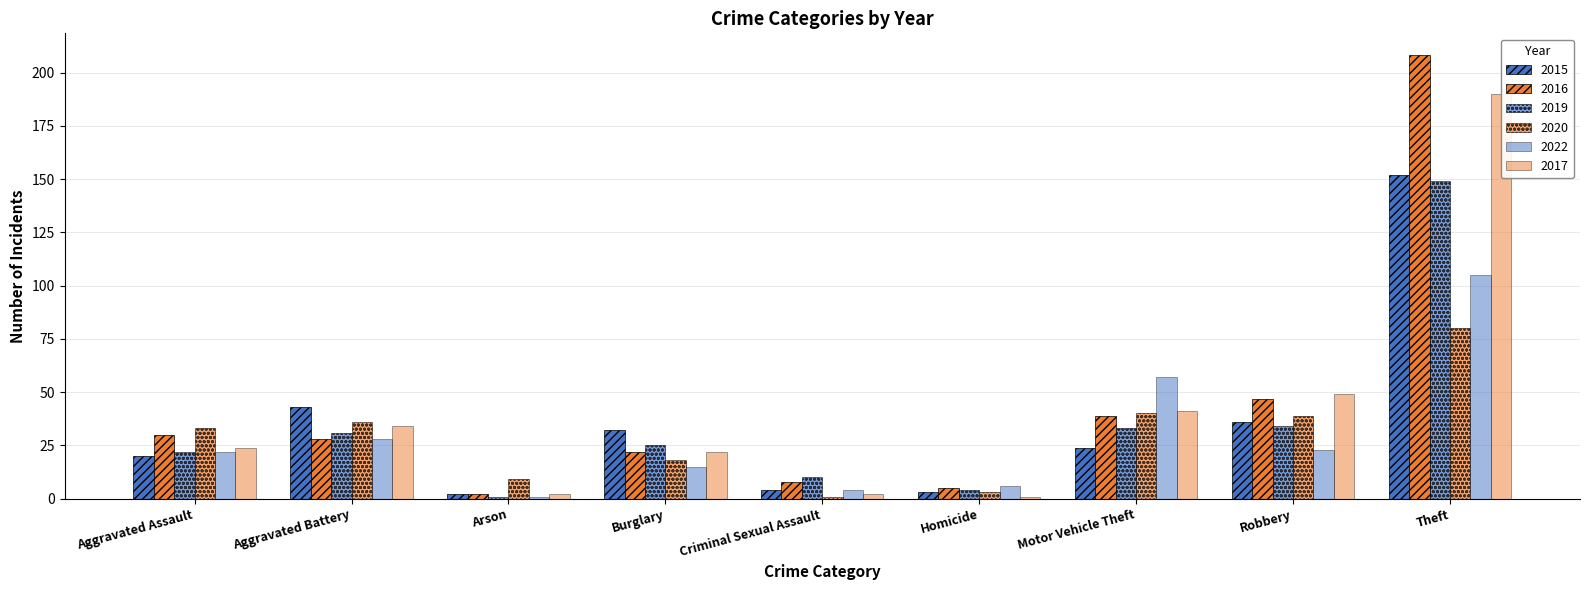

True or false: 2019 has a value of 58 at Motor Vehicle Theft.

False